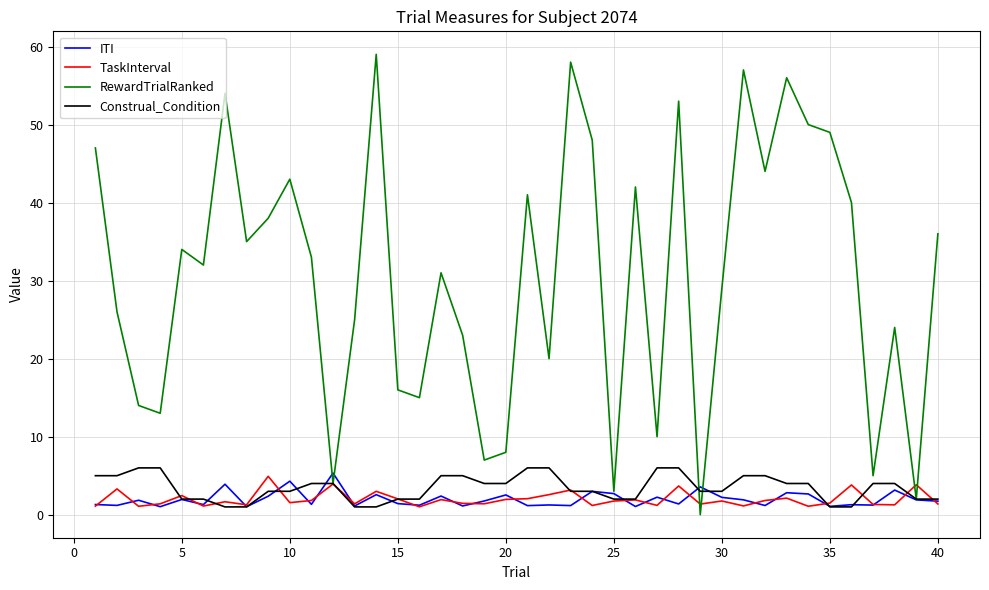

Which series has the largest total across all categories?

RewardTrialRanked